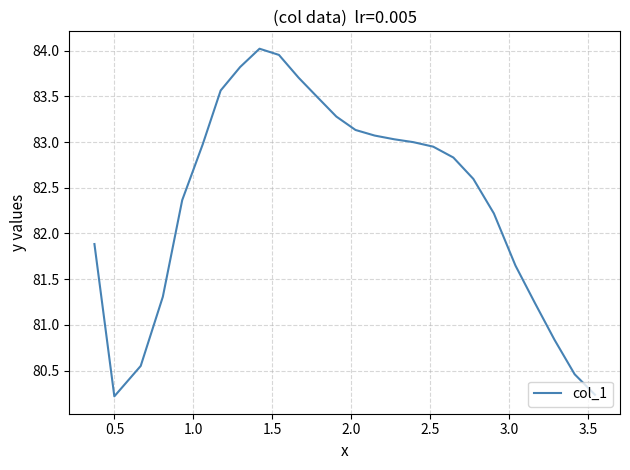

What is the difference between the maximum and minimum values?

3.8